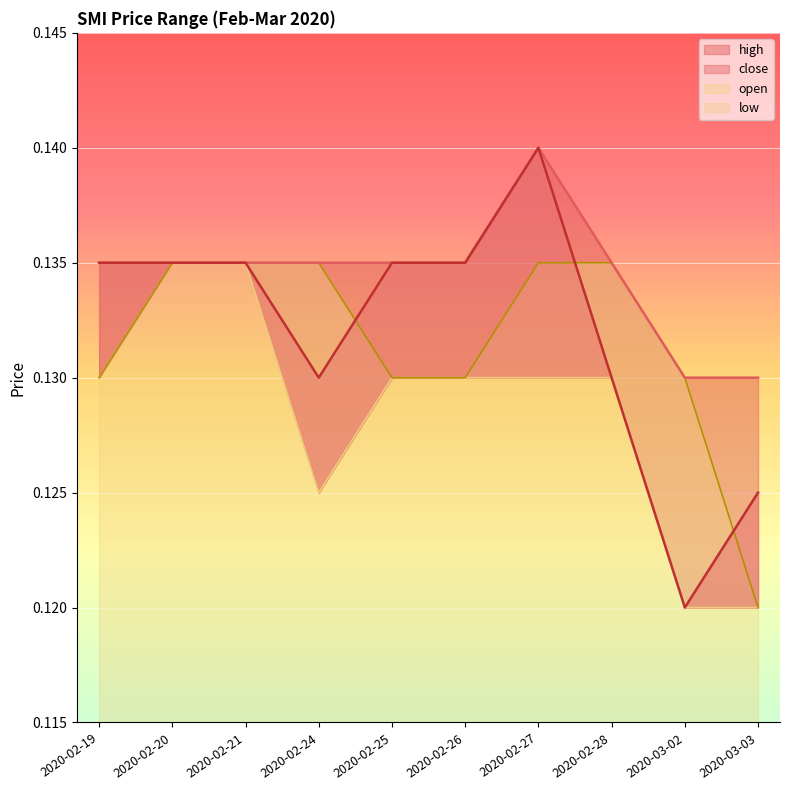

At how many categories does at least one series exceed 0?

10